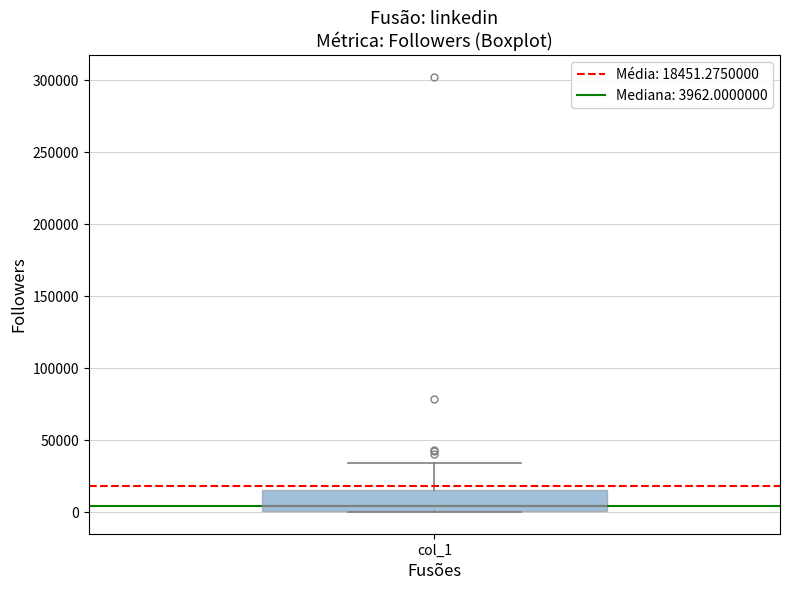

Where does the median line of the box for col_1 sit on the y-axis? The values are not printed on the chart, so give them approximately, as read against the axis.

5000